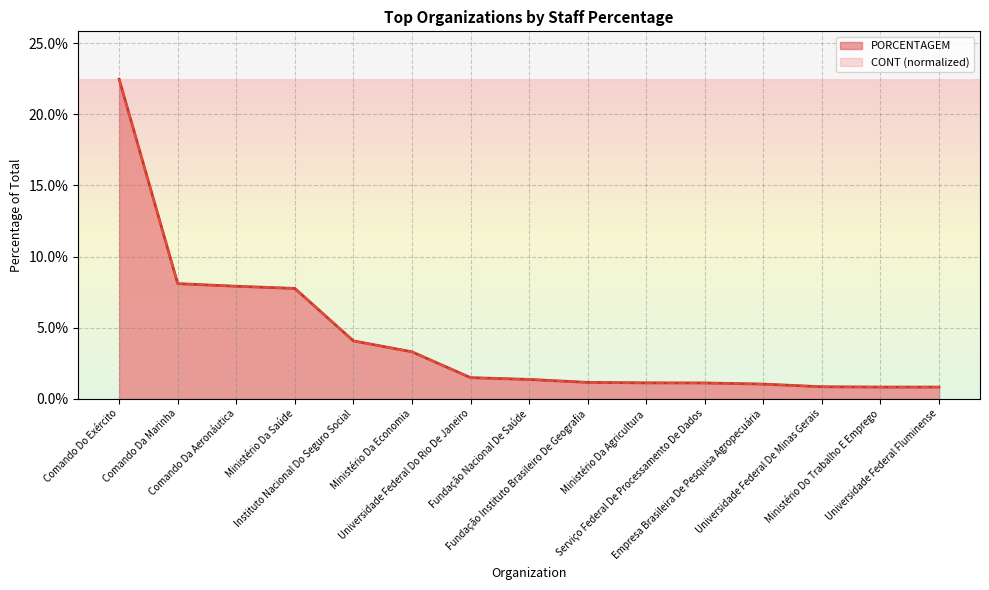

Between which two adjacent categories do CONT_NORMALIZED and PORCENTAGEM first intersect?

Serviço Federal De Processamento De Dados and Empresa Brasileira De Pesquisa Agropecuária